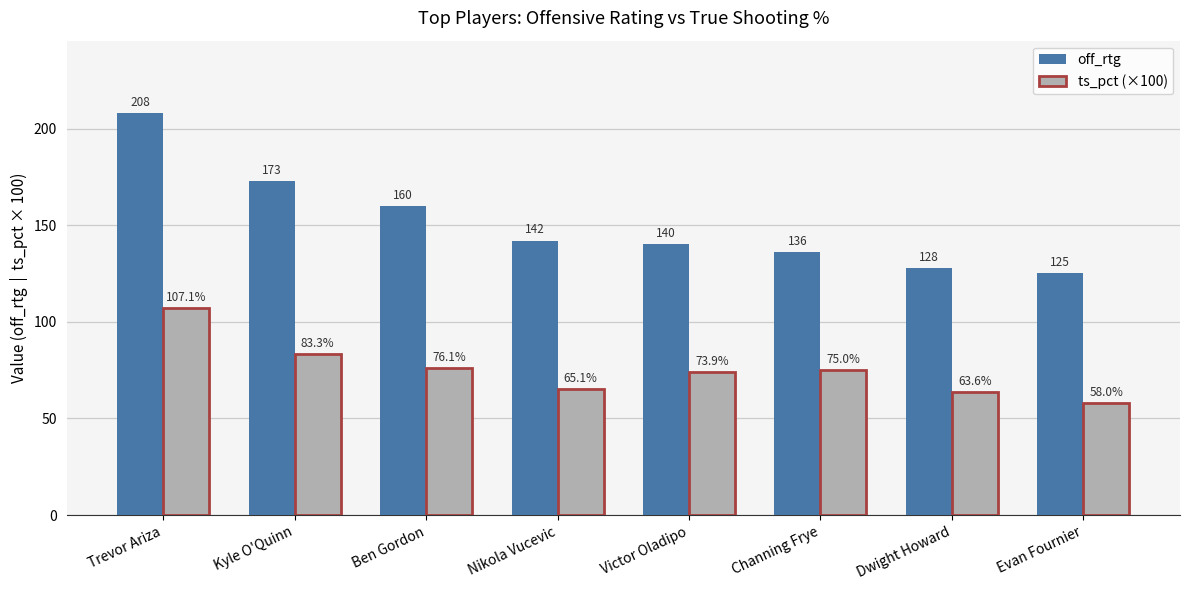

How many categories are shown in the chart?

8